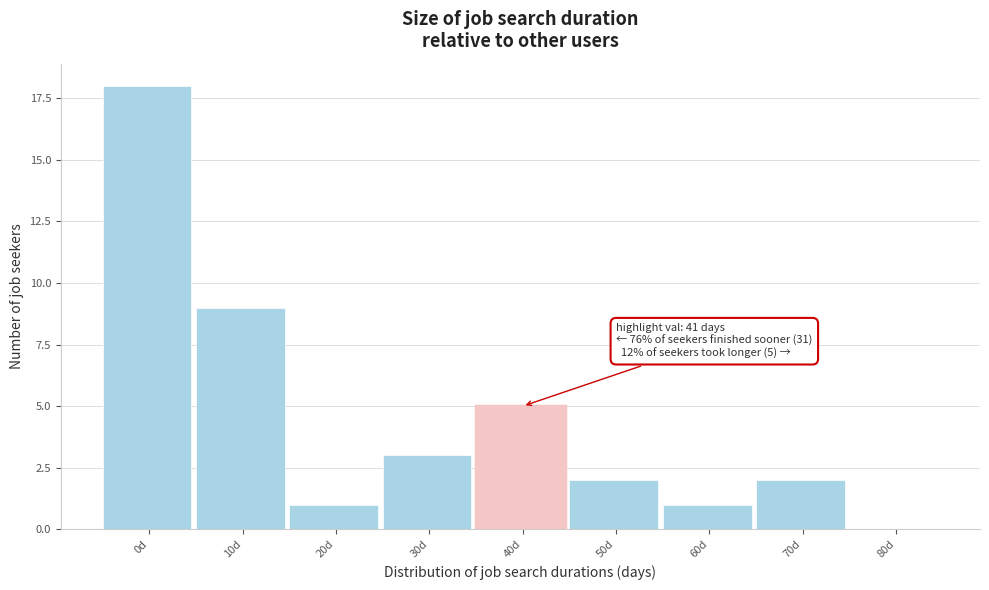

Reading left to right, list all the values displayed in this chart.

0d=18	10d=9	20d=1	30d=3	40d=5	50d=2	60d=1	70d=2	80d=0